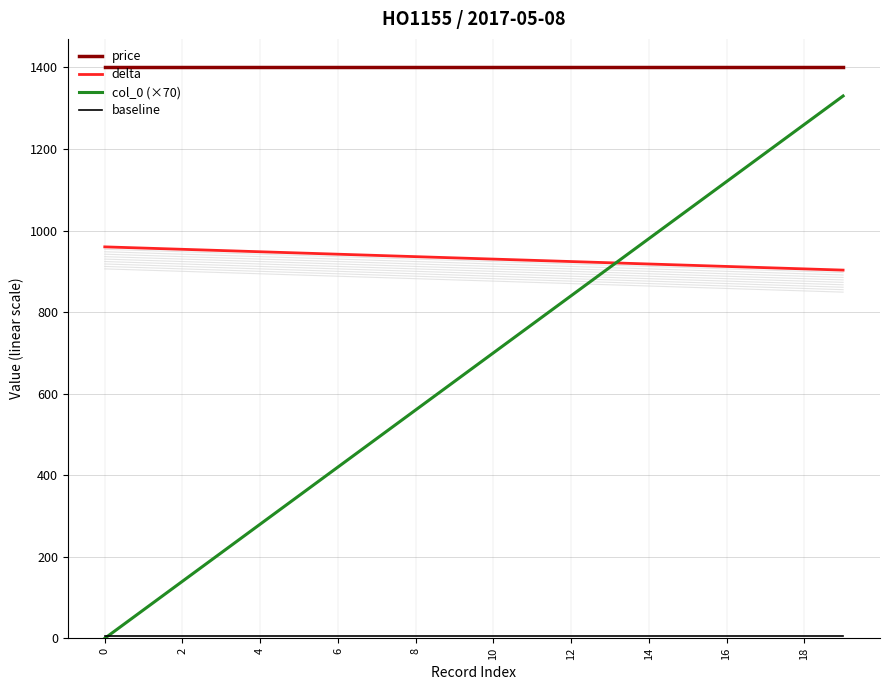

Does the chart display data point markers on the line(s)?

No